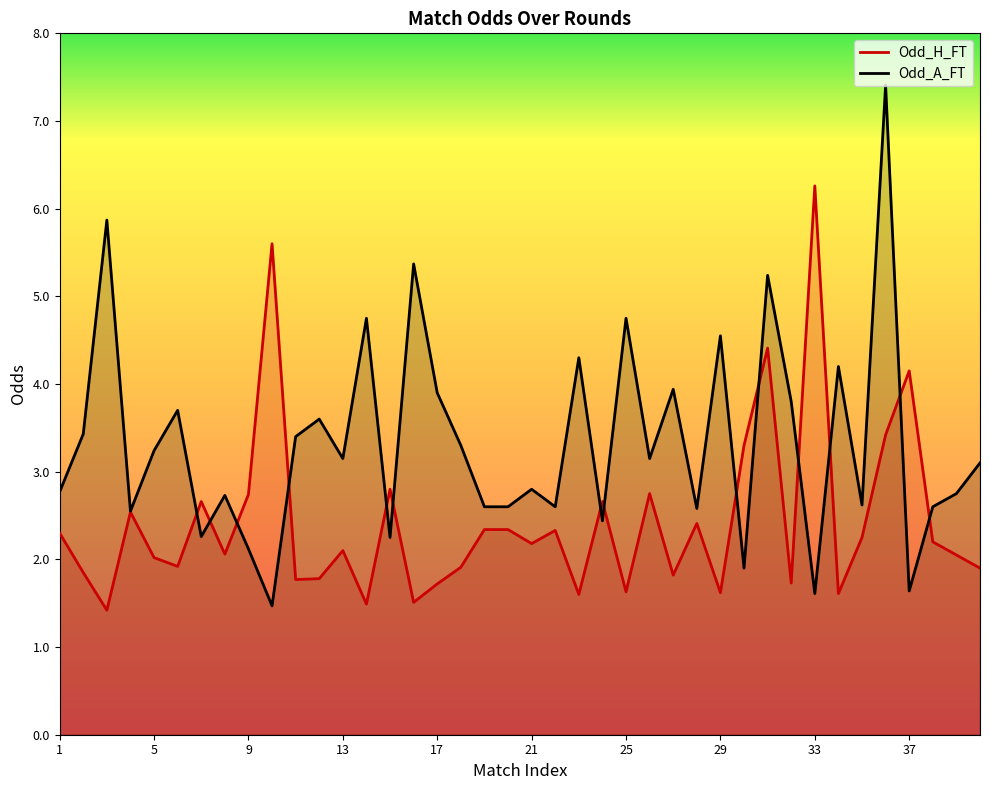

Is the value of Odd_H_FT at 27 greater than the value of Odd_A_FT at 15?

No